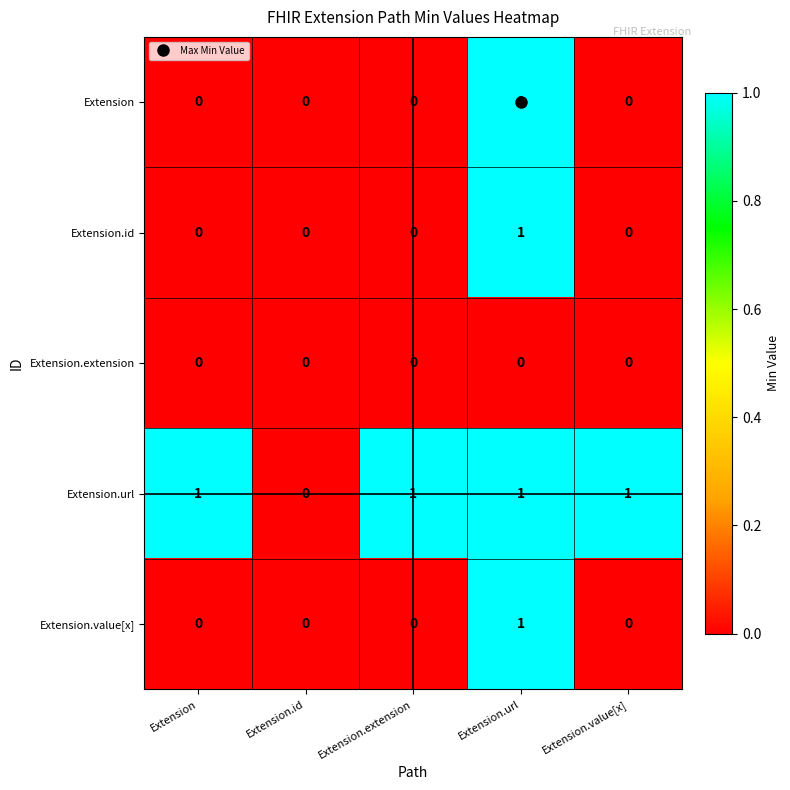

Is it true that Extension.value[x] equals 1 at Extension.url?

True